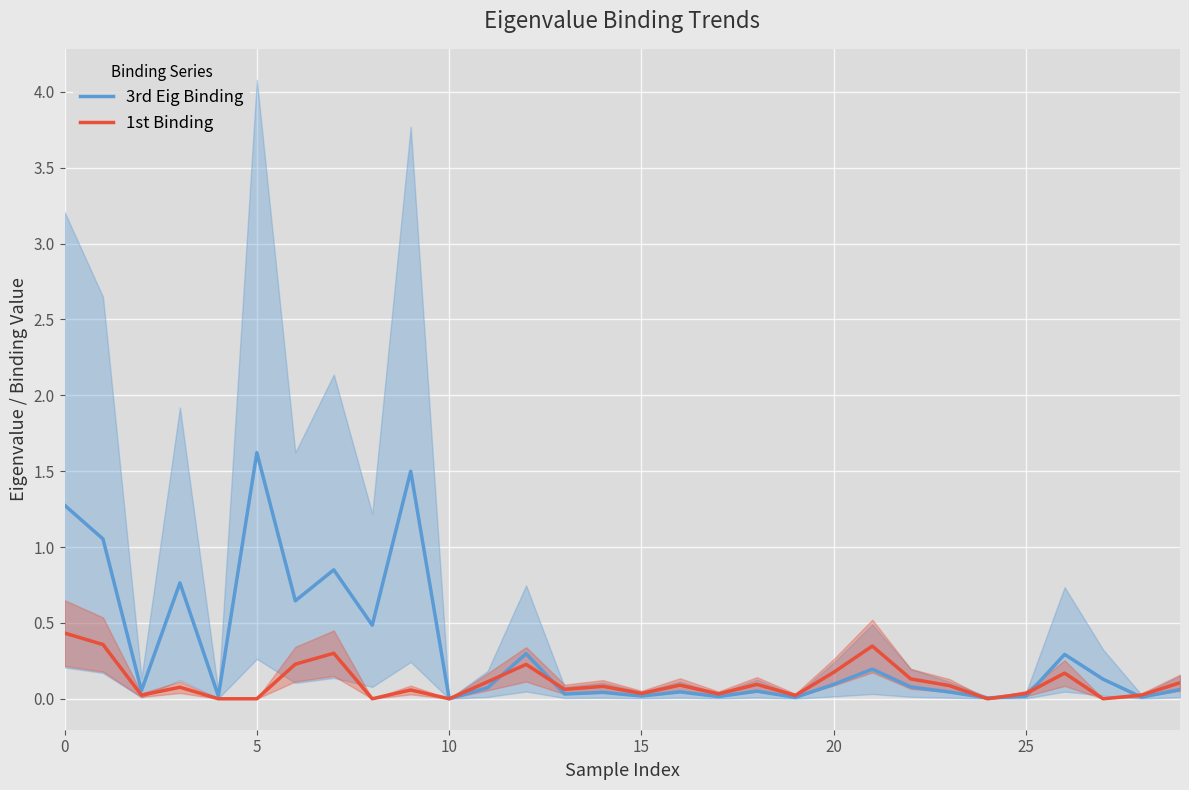

What is the difference between the maximum and minimum values in the 1st Binding series?

0.4